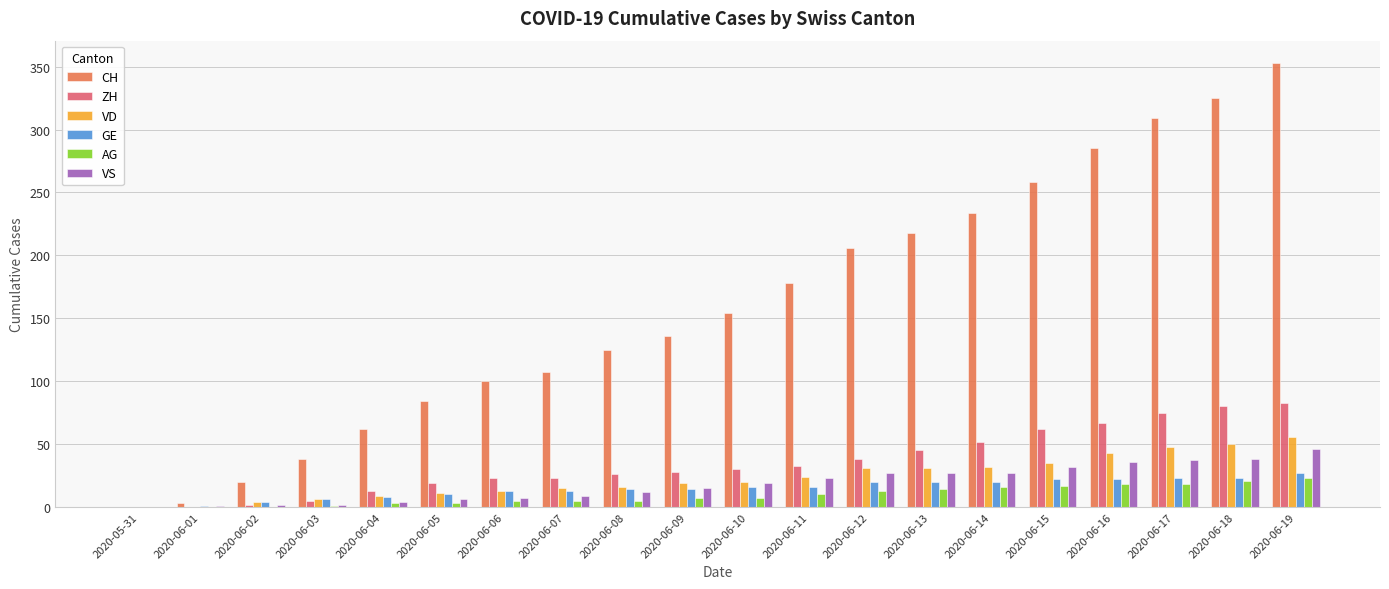

What is the sum of all GE values?

292